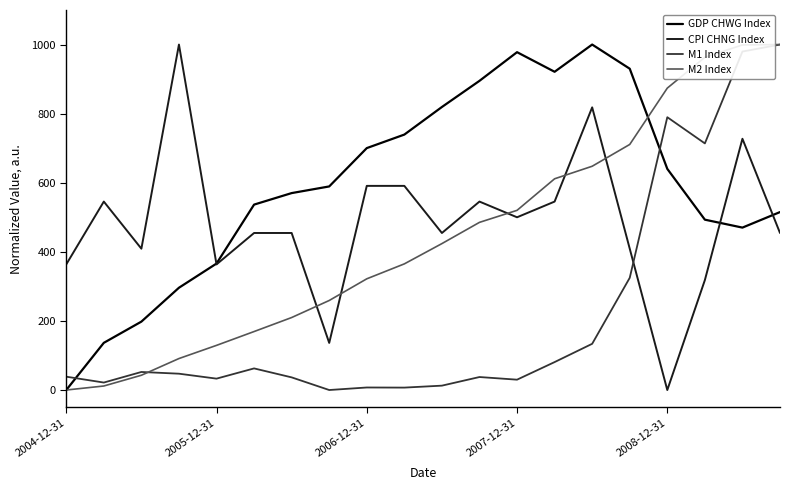

What is the maximum value for CPI CHNG Index?

1000.0